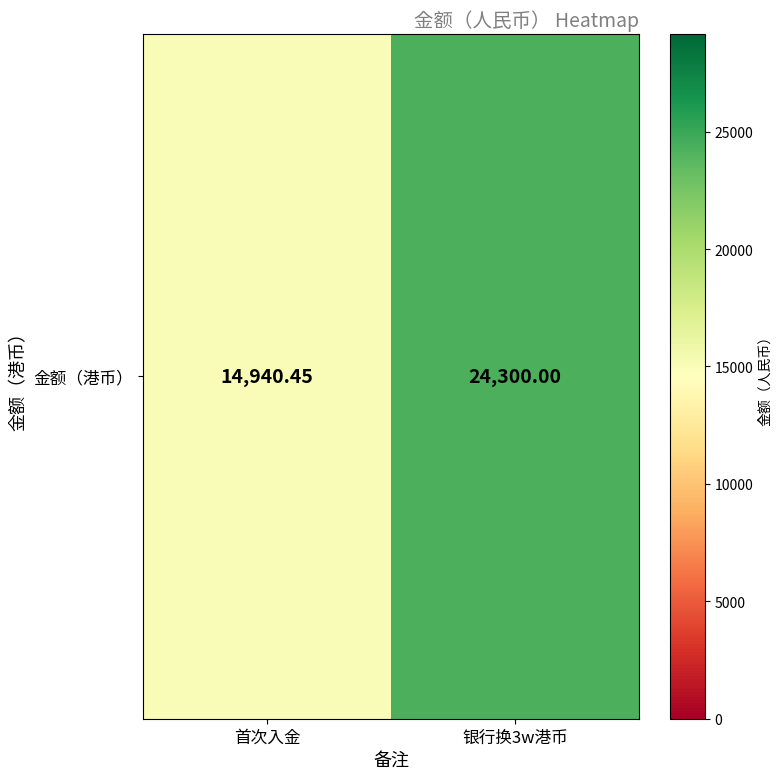

True or false: the data shows 14940.5 at 首次入金.

True